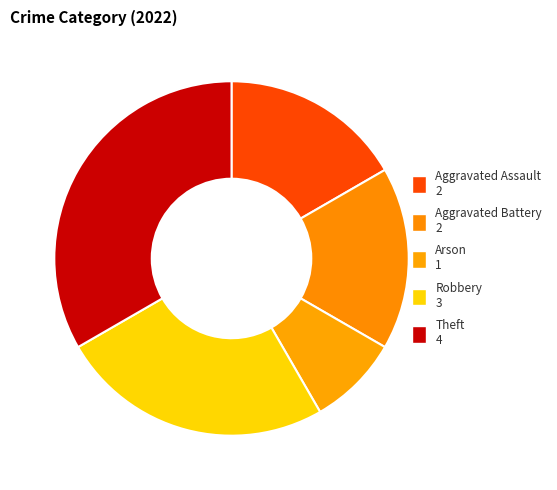

What is the change in value from Aggravated Battery to Robbery?

+1